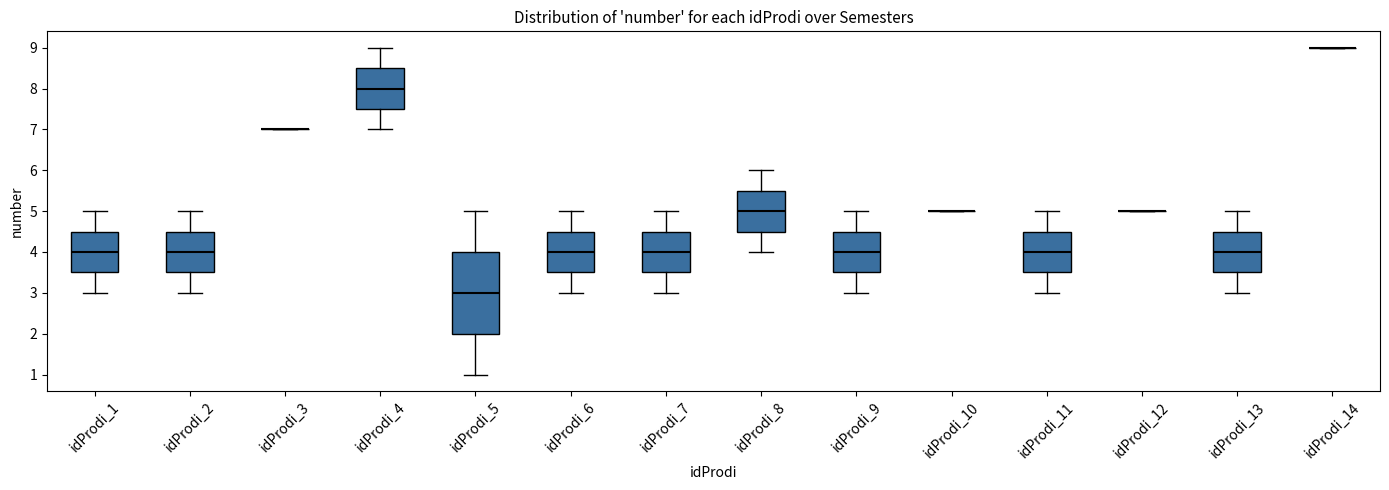

Where does the lower whisker of the box for idProdi_8 end on the y-axis? The values are not printed on the chart, so give them approximately, as read against the axis.

4.0